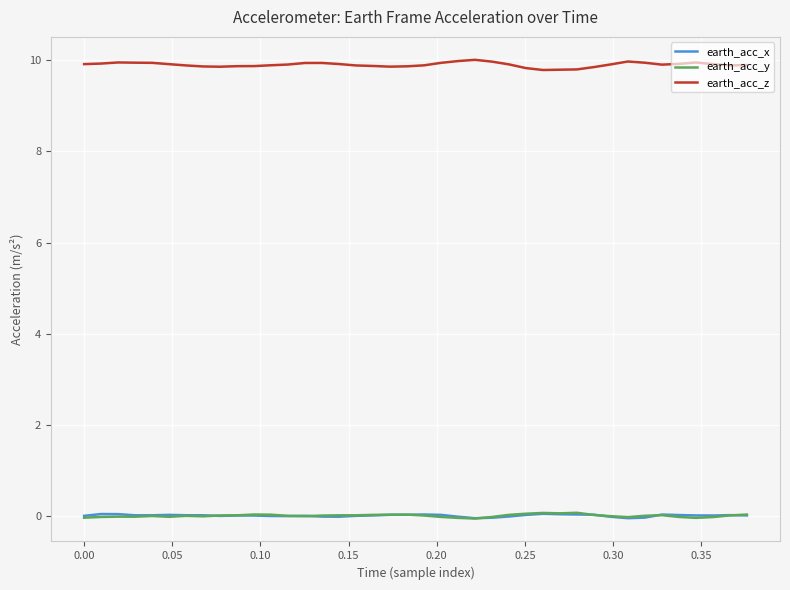

Is this an area chart (filled region under the line)?

No